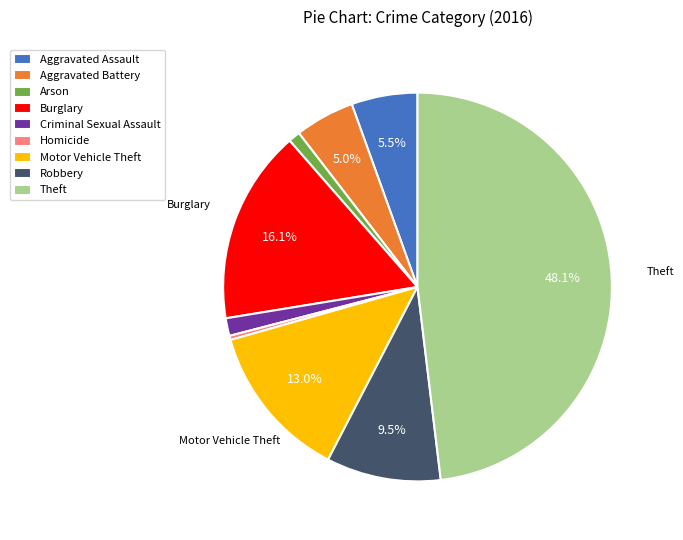

To the nearest percent, what is the difference between the largest and smallest slice percentages?

48%